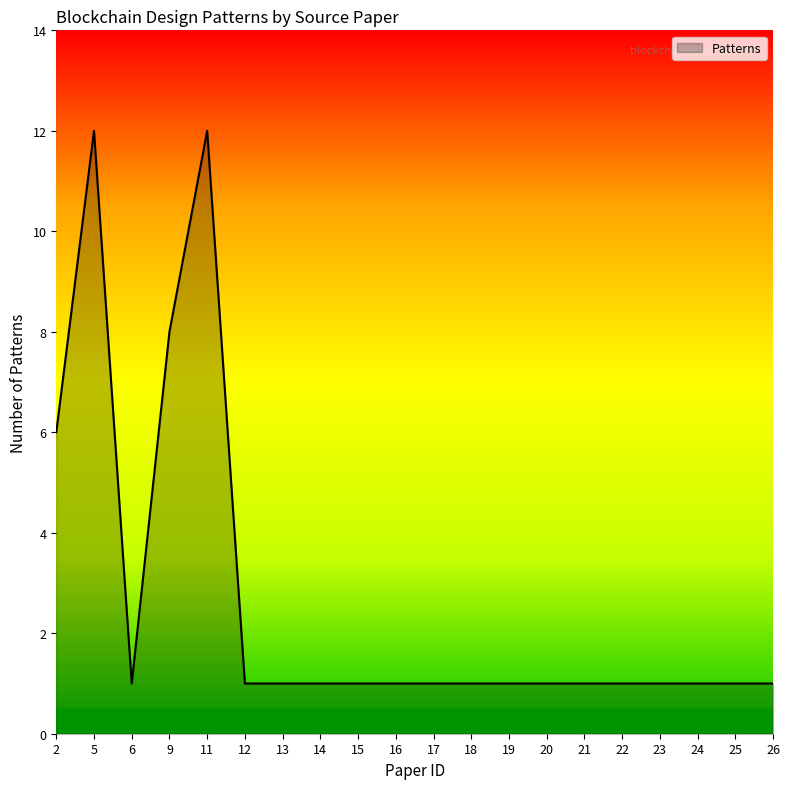

Read the value at 13.

1